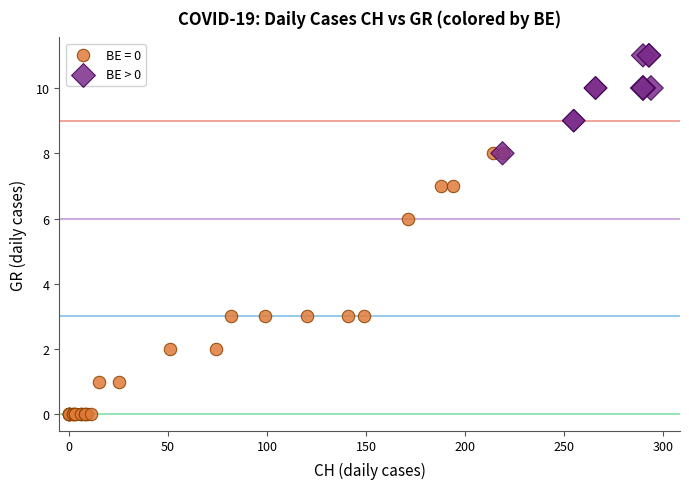

Which series reaches the minimum Y coordinate?

BE = 0